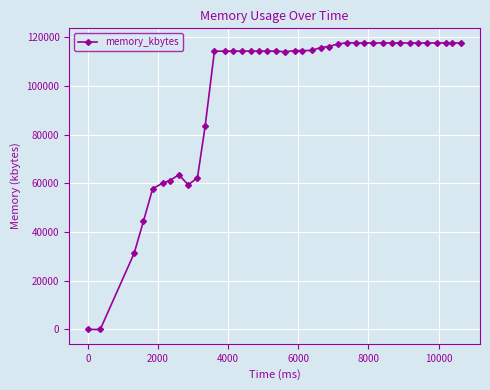

True or false: the data has more than 2 interior local peaks.

True